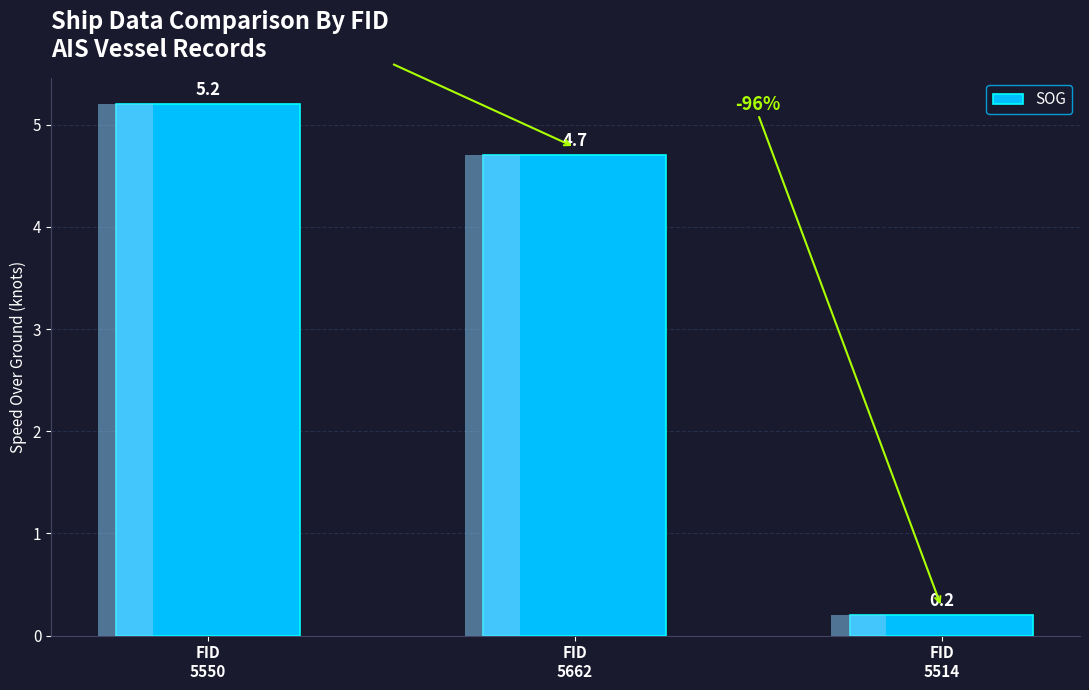

The chart shows a value of 5.2 at FID
5550. True or false?

True